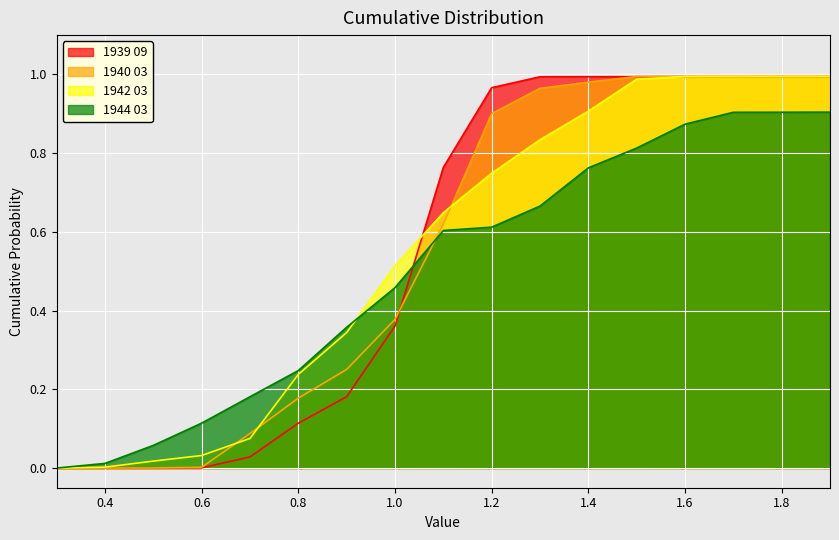

What is the sum of all 1940 03 values?

9.3